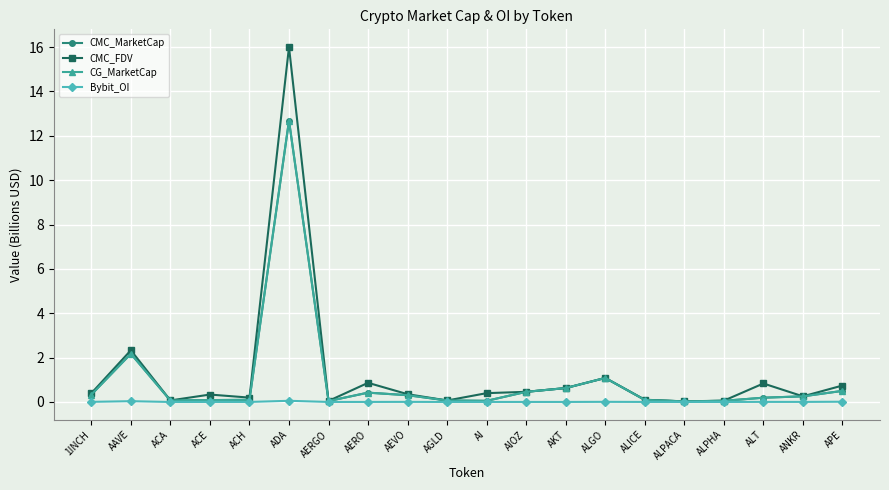

Which series changed the most between ACE and ACH?

CMC_FDV